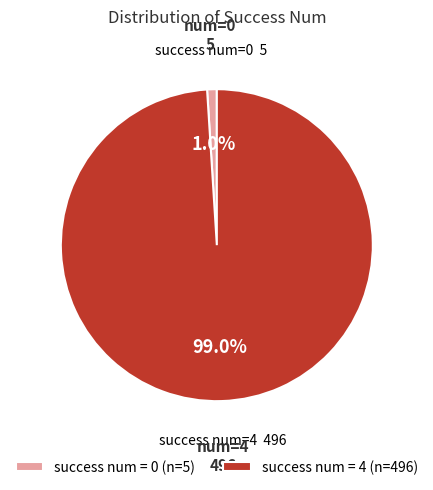

How many slices are in this pie chart?

2